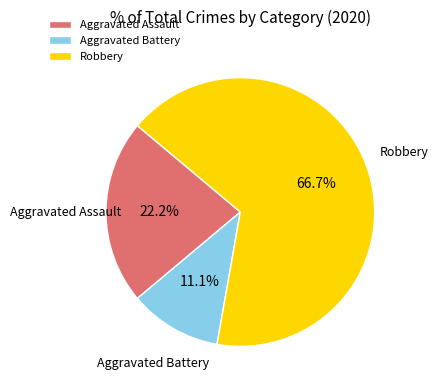

Which has a higher value, Aggravated Battery or Aggravated Assault?

Aggravated Assault